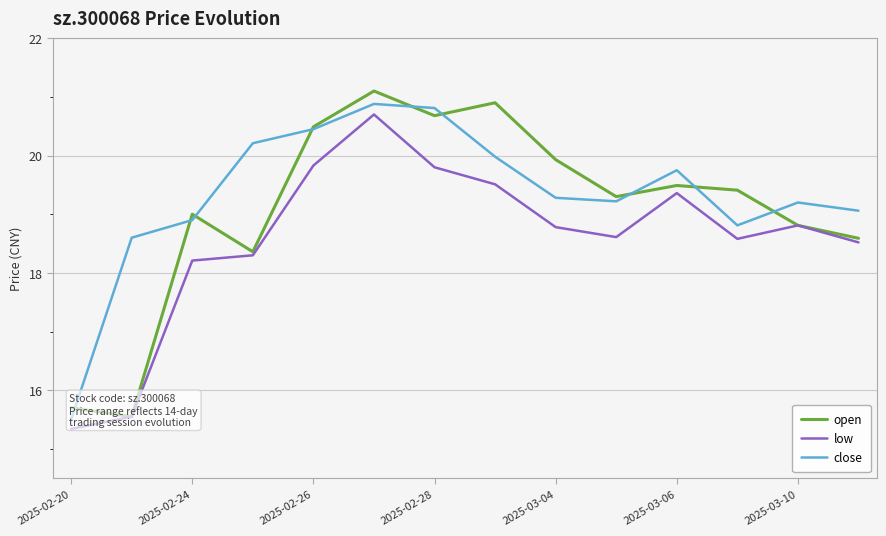

Which series changed the most between 7 and 11?

open